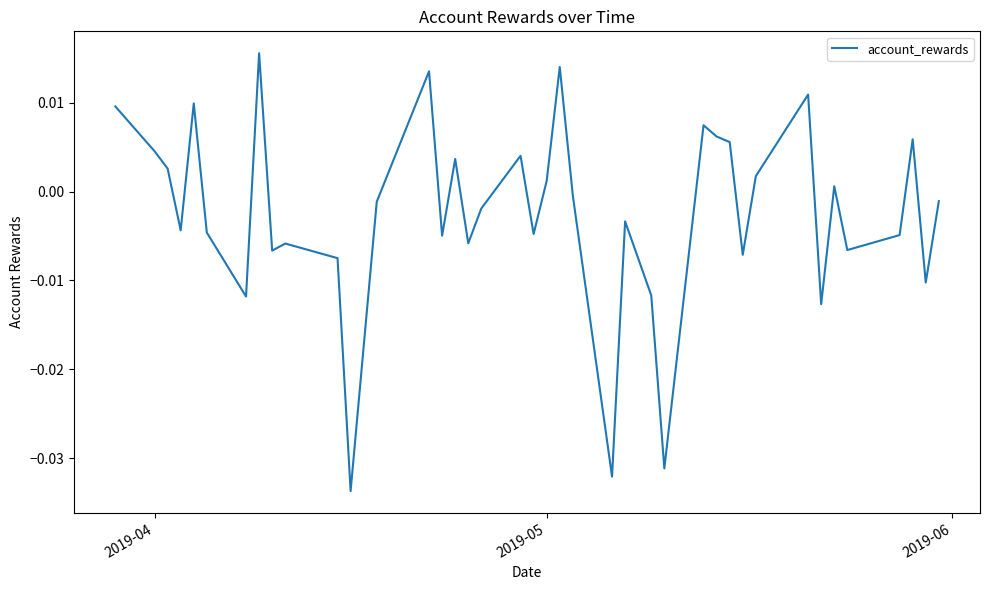

How many interior local peaks (higher than both neighbors) does the data have?

12